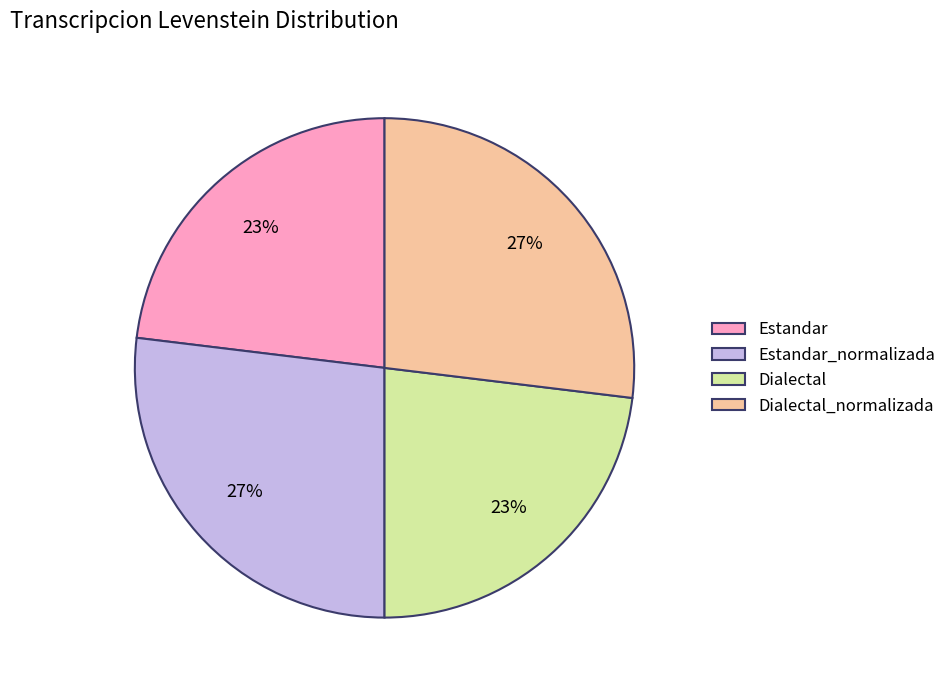

Does Estandar represent more than half of the total?

No